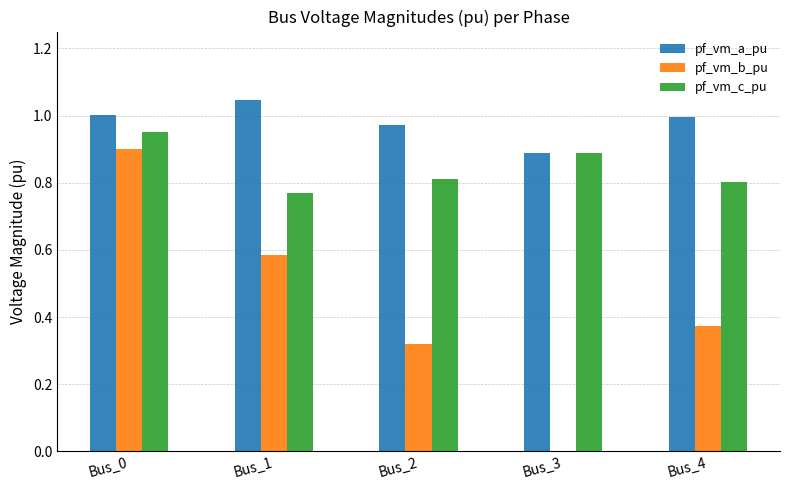

The value of pf_vm_a_pu at Bus_3 is 0.3. True or false?

False